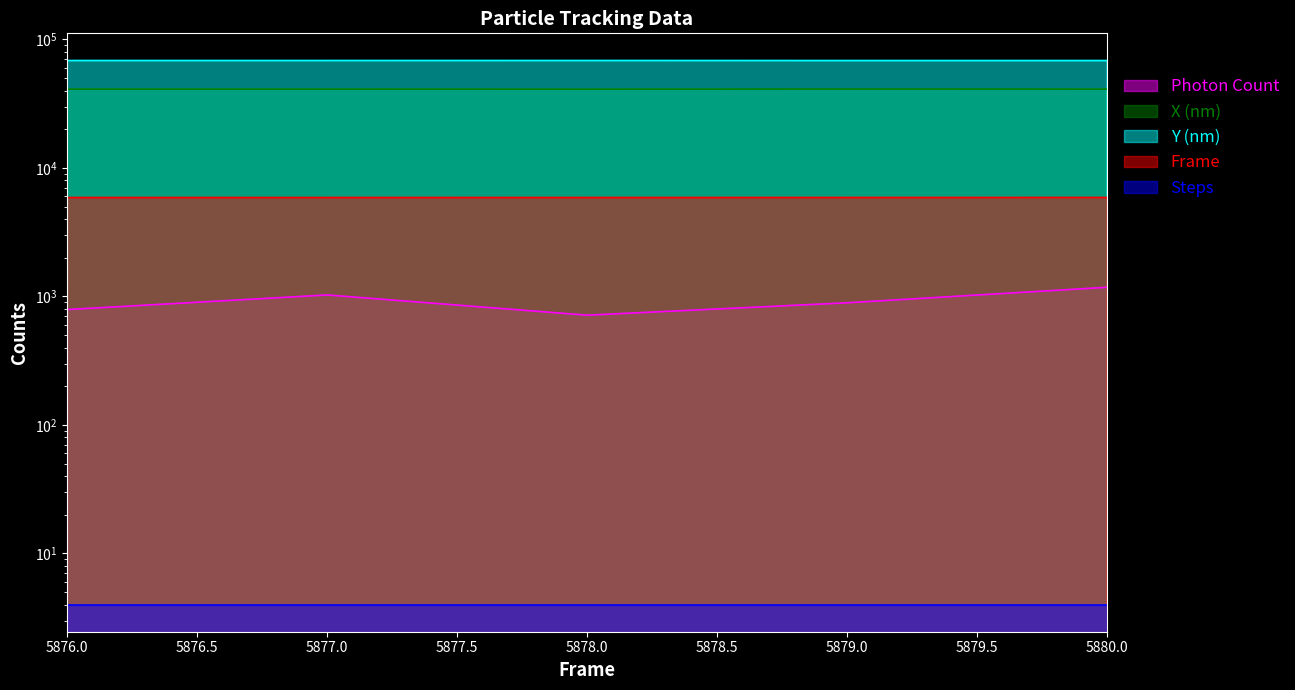

What is the value of the X (nm) point at the 3rd from the left?

40982.7